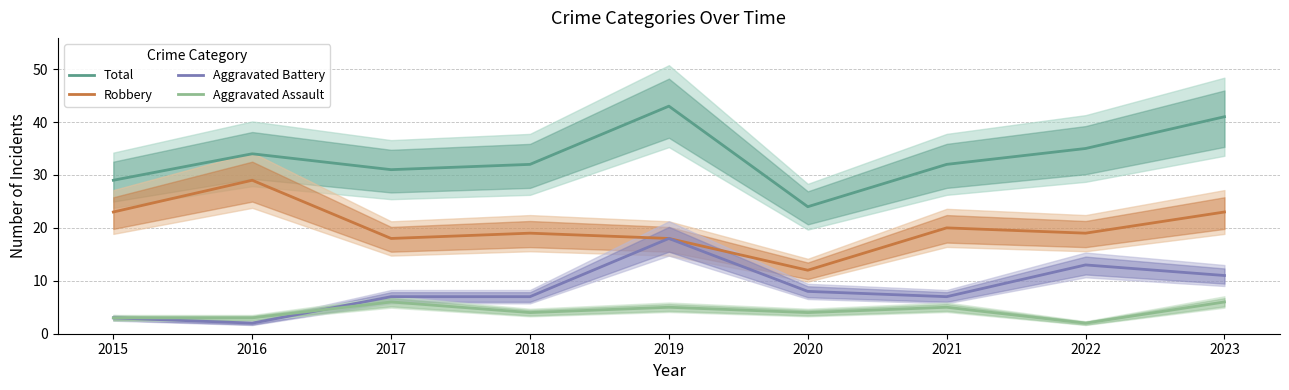

Is it true that Aggravated Assault equals 2 at 2016?

False